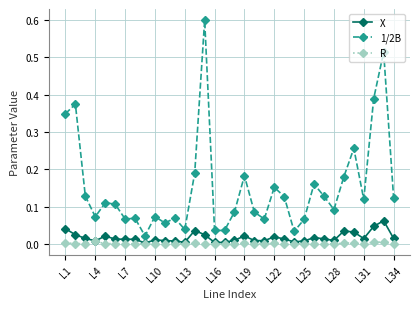

What is the maximum value shown in the chart?

0.6